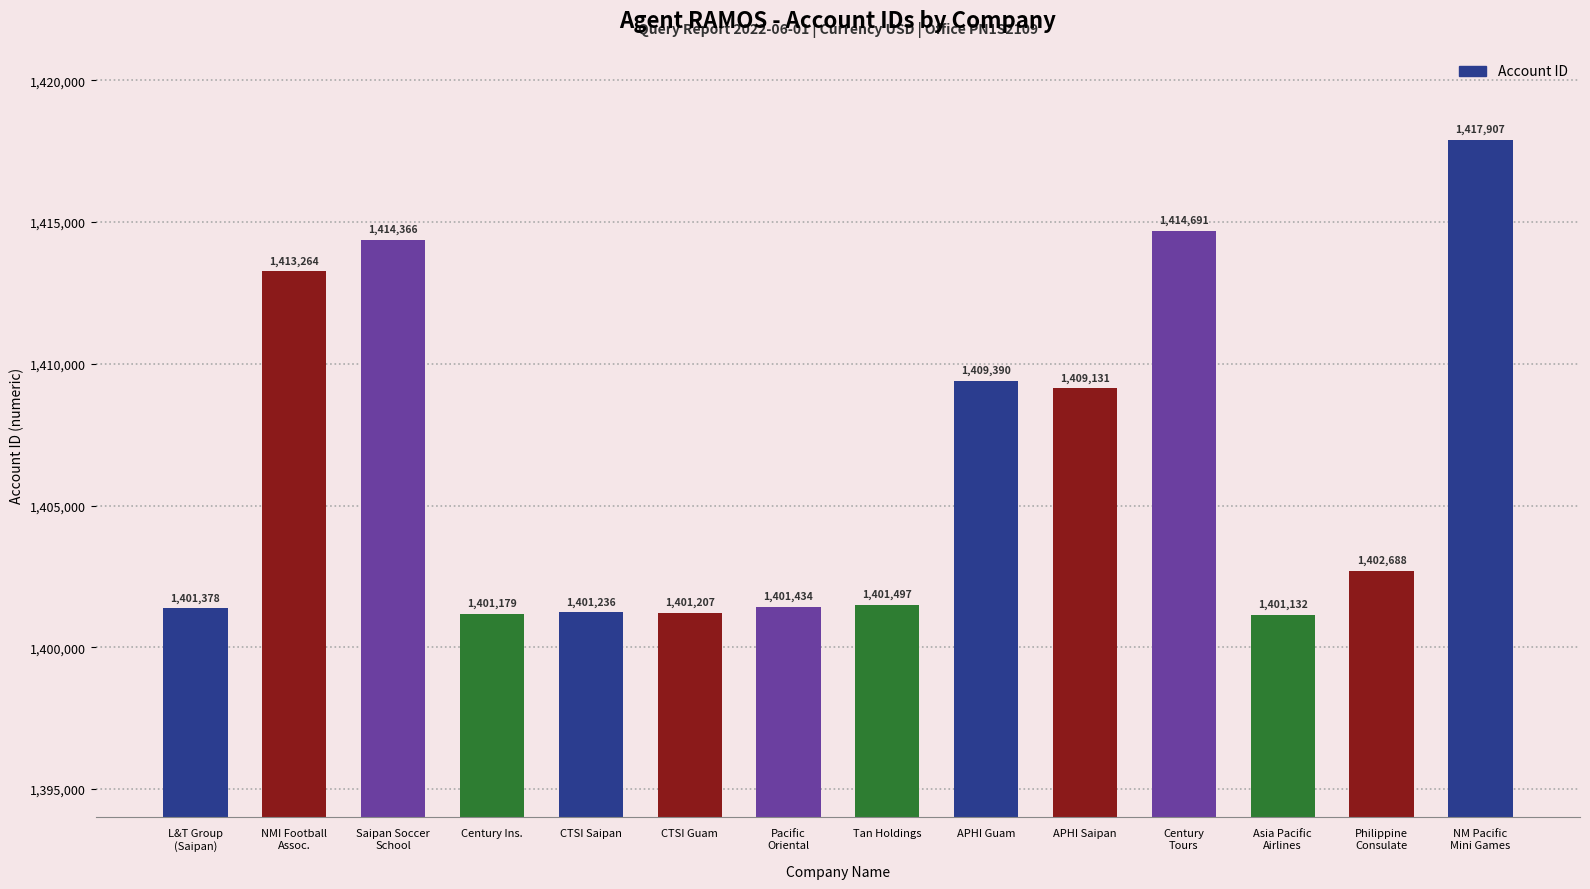

List the labels in order of value, largest first.

NM Pacific
Mini Games, Century
Tours, Saipan Soccer
School, NMI Football
Assoc., APHI Guam, APHI Saipan, Philippine
Consulate, Tan Holdings, Pacific
Oriental, L&T Group
(Saipan), CTSI Saipan, CTSI Guam, Century Ins., Asia Pacific
Airlines